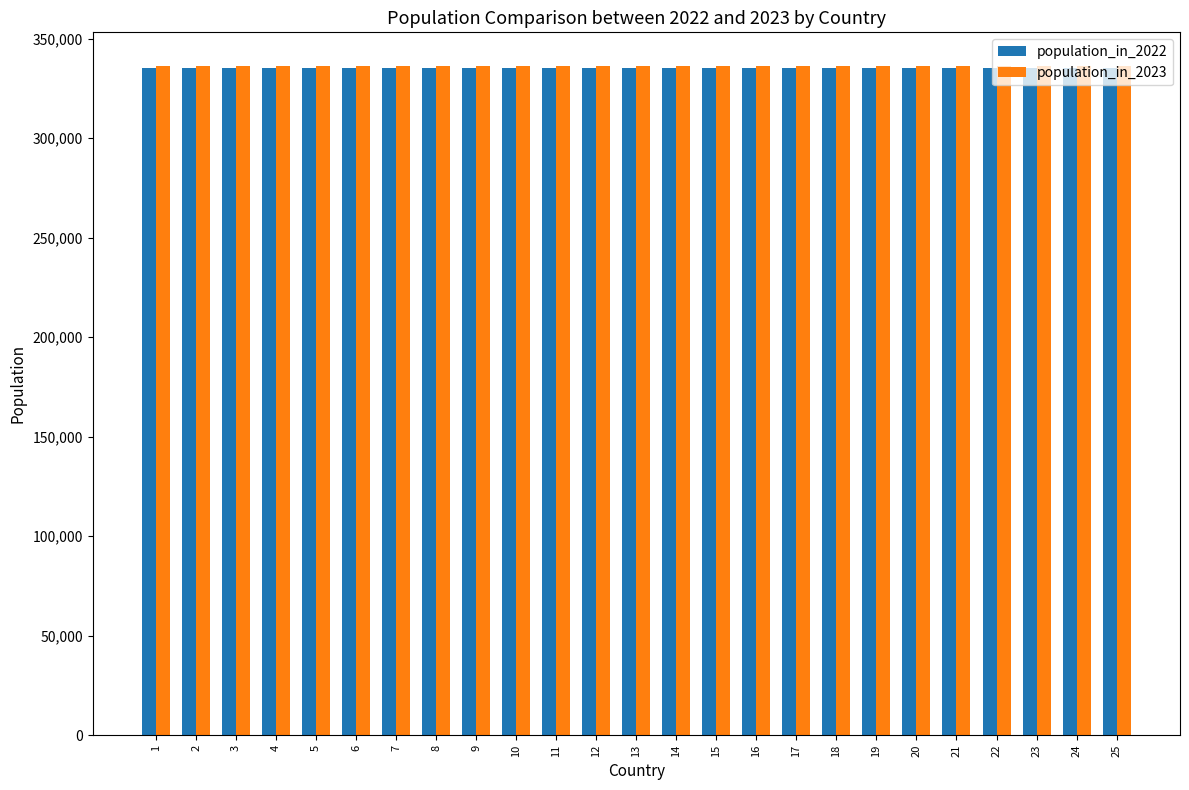

What is the spread (max minus min) of values at 21?

1000